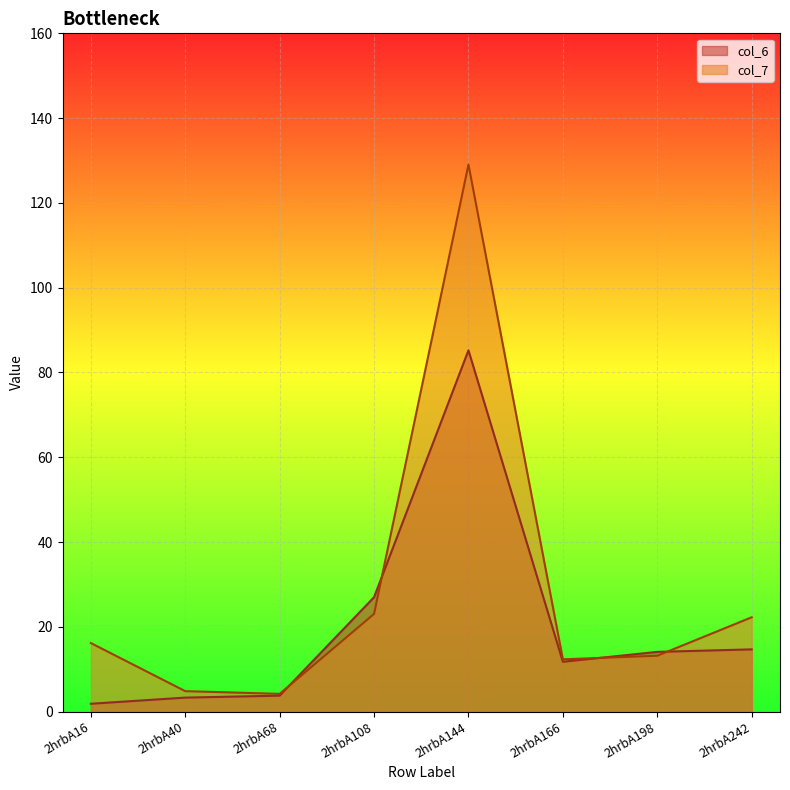

How many distinct data groups are displayed?

2